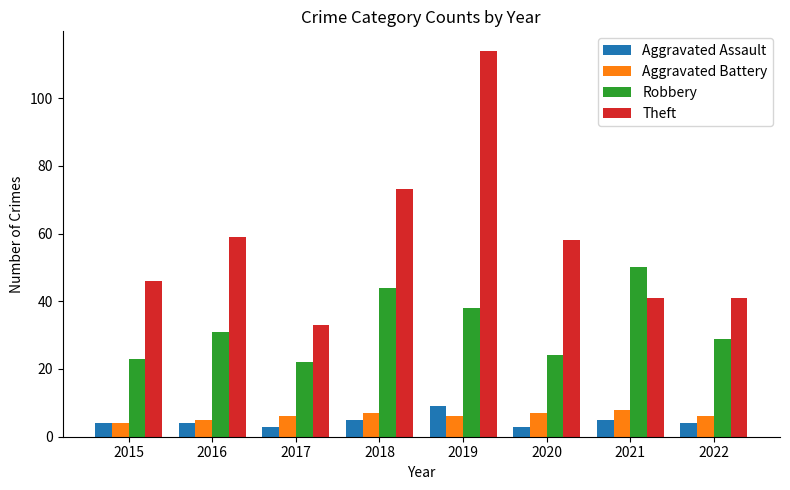

At which category does the chart reach its peak across all series?

2019